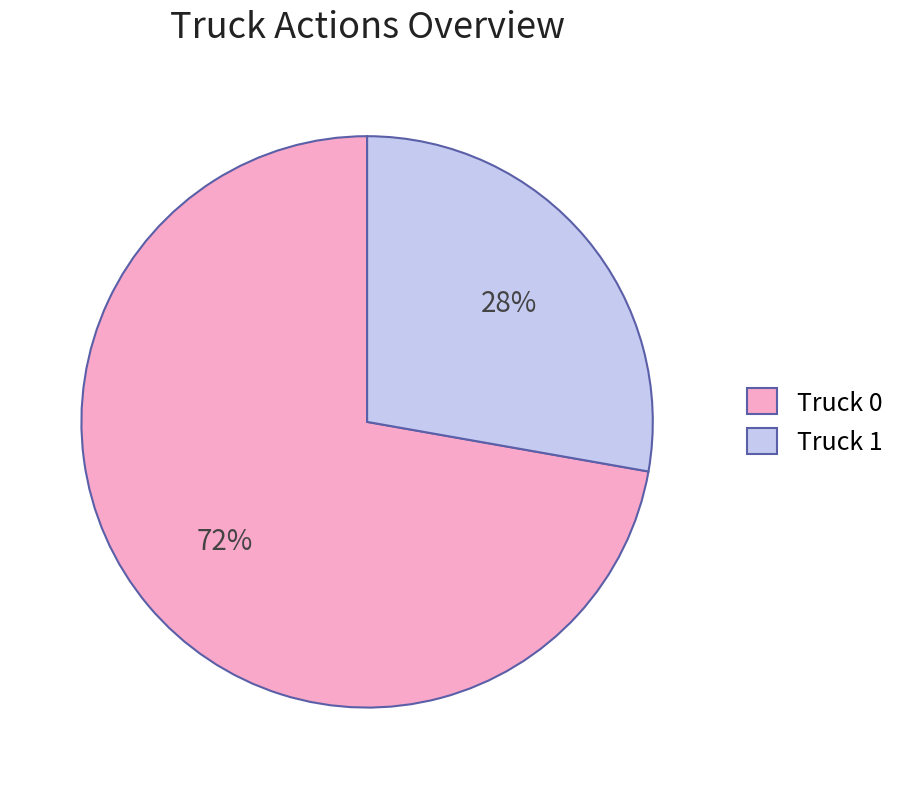

Which category has the biggest portion of the pie?

Truck 0